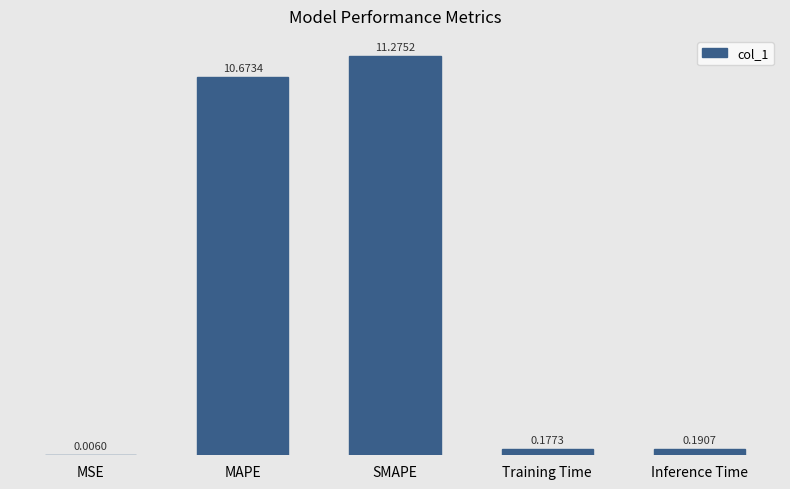

What is the change in value from MSE to Inference Time?

+0.2